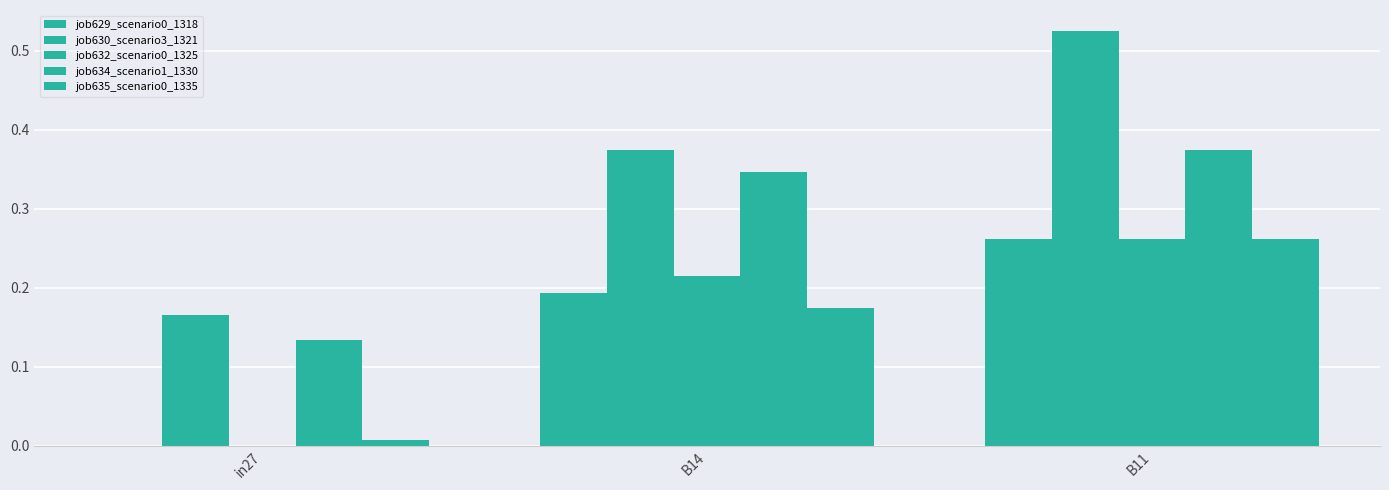

List the series in order of their peak value, highest first.

job630_scenario3_1321, job634_scenario1_1330, job629_scenario0_1318, job632_scenario0_1325, job635_scenario0_1335